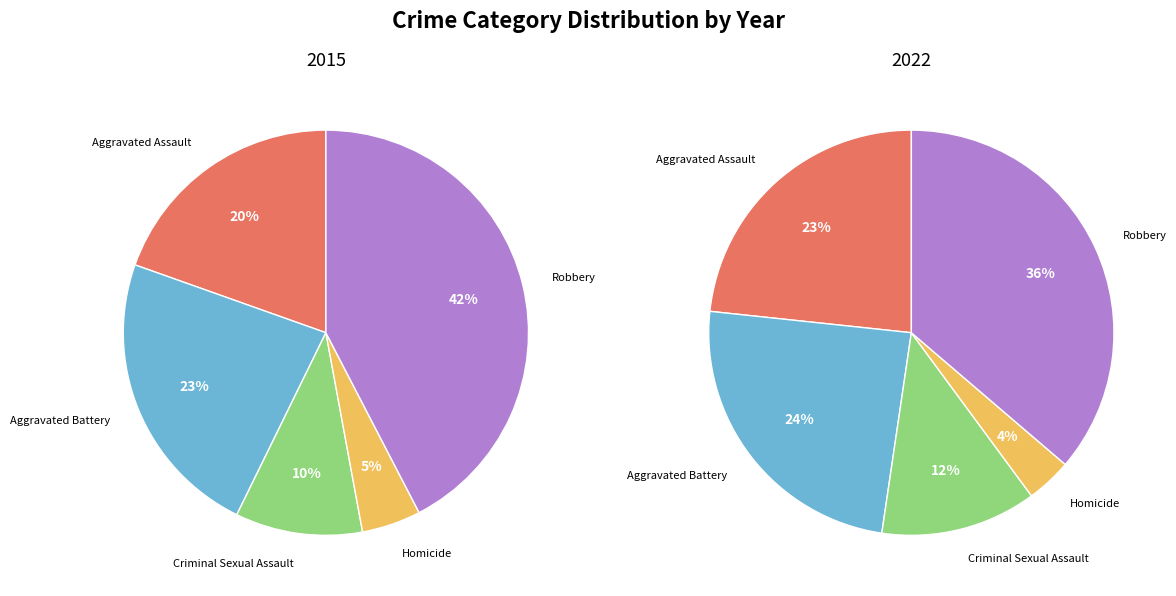

What percentage do Homicide and Robbery together represent?

47.1%